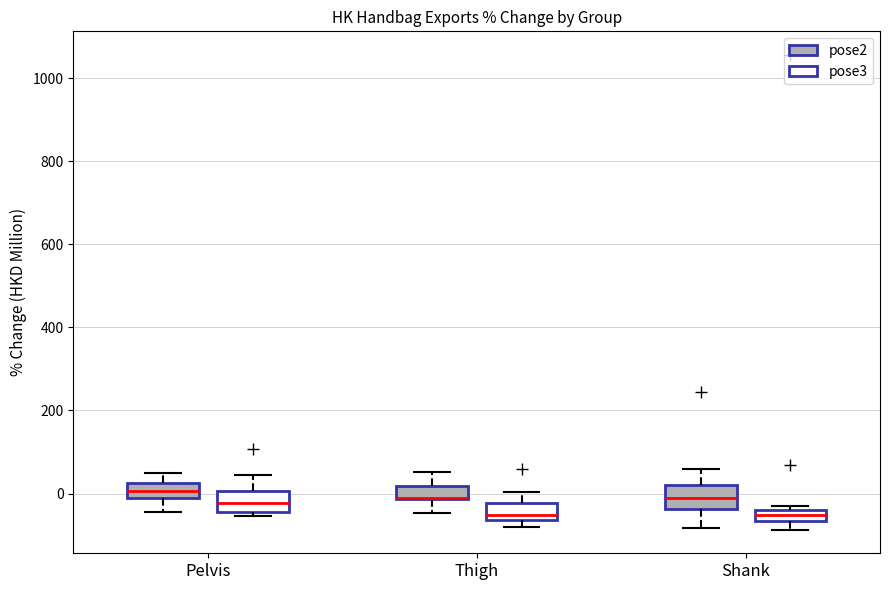

Where is the lower edge of the box for Thigh (pose3) on the y-axis? The values are not printed on the chart, so give them approximately, as read against the axis.

-60